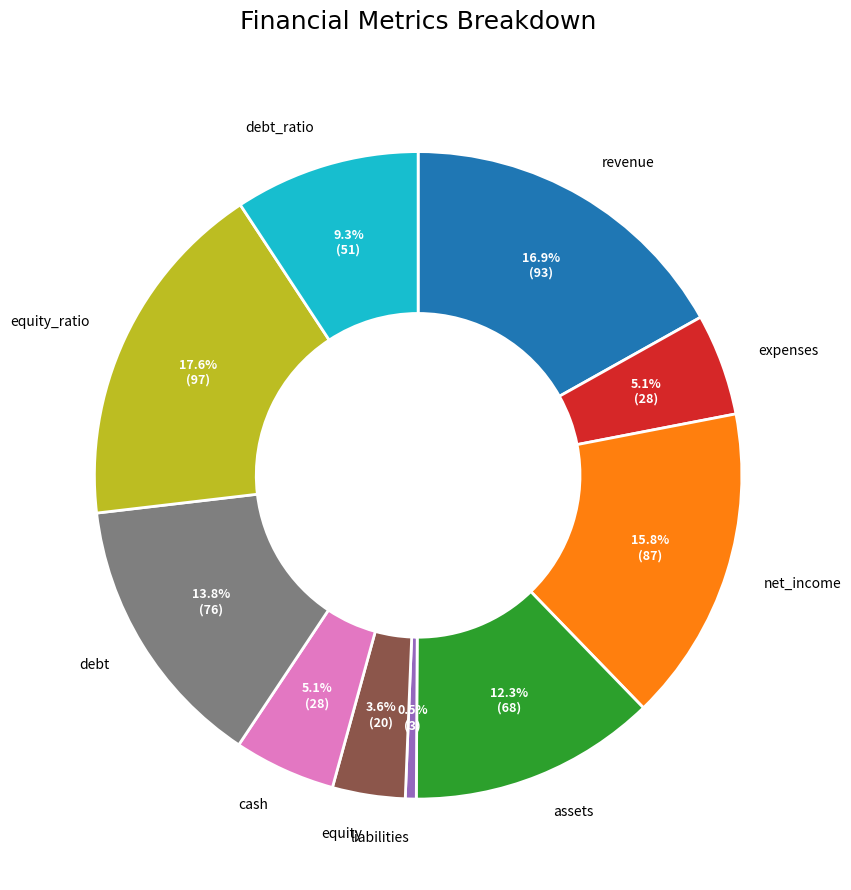

Does any single category account for the majority?

No